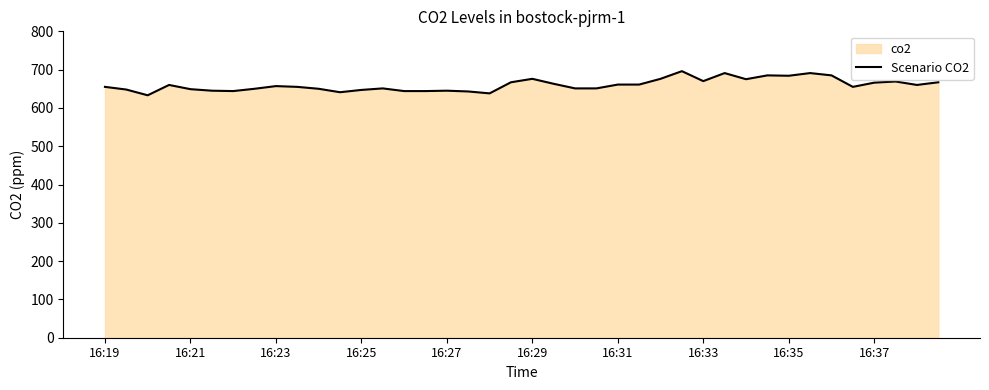

What is the greatest value displayed?

696